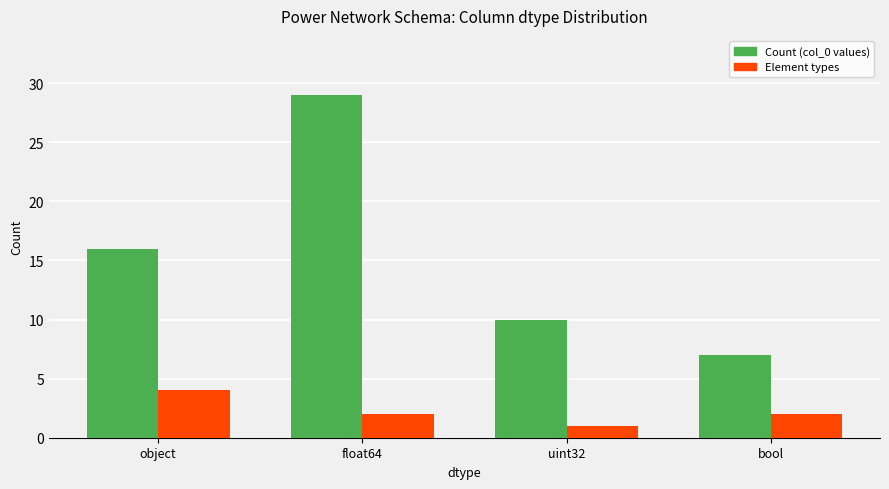

Reading right to left, transcribe all the data shown in this chart.

Count (col_0 values): 7	10	29	16
Element types: 2	1	2	4